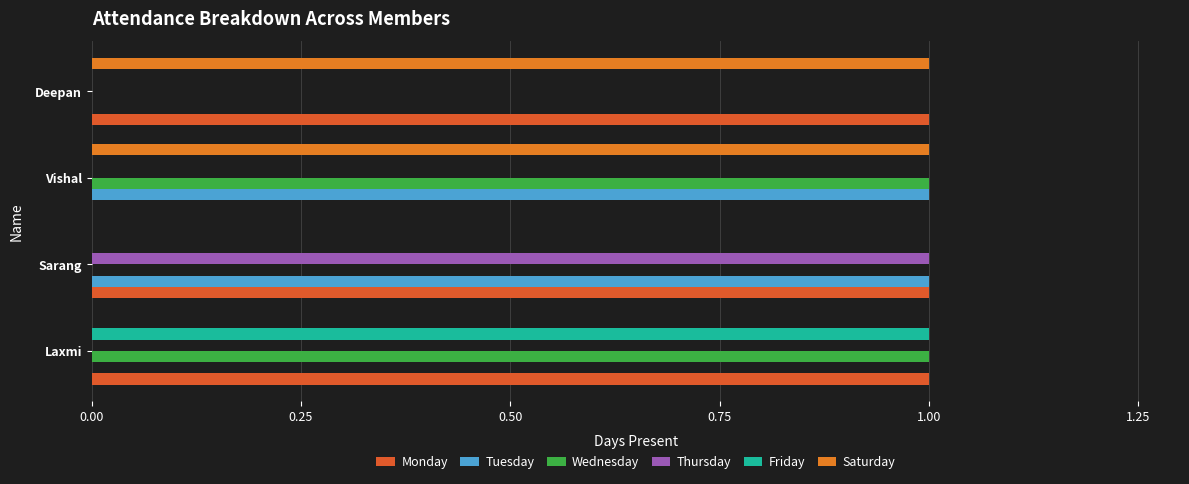

Reading right to left, what are all the values shown in this chart?

Monday: 1	0	1	1
Tuesday: 0	1	1	0
Wednesday: 0	1	0	1
Thursday: 0	0	1	0
Friday: 0	0	0	1
Saturday: 1	1	0	0